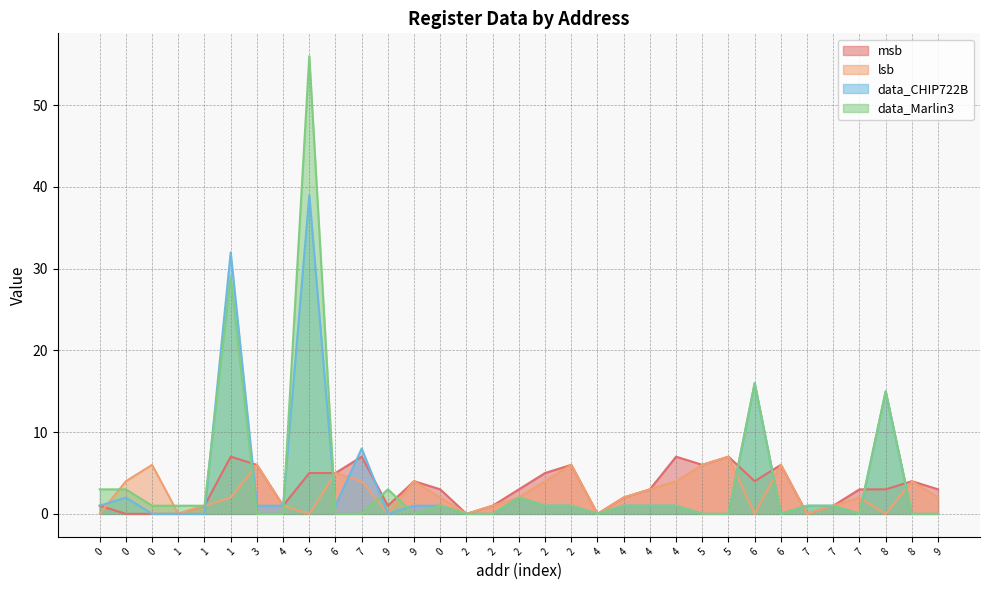

In msb, how many points are higher than both neighbors (excluding endpoints)?

8